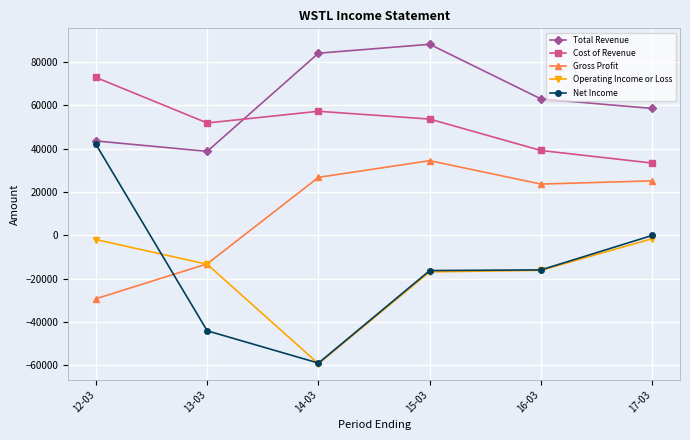

How many values in Gross Profit are below zero?

2